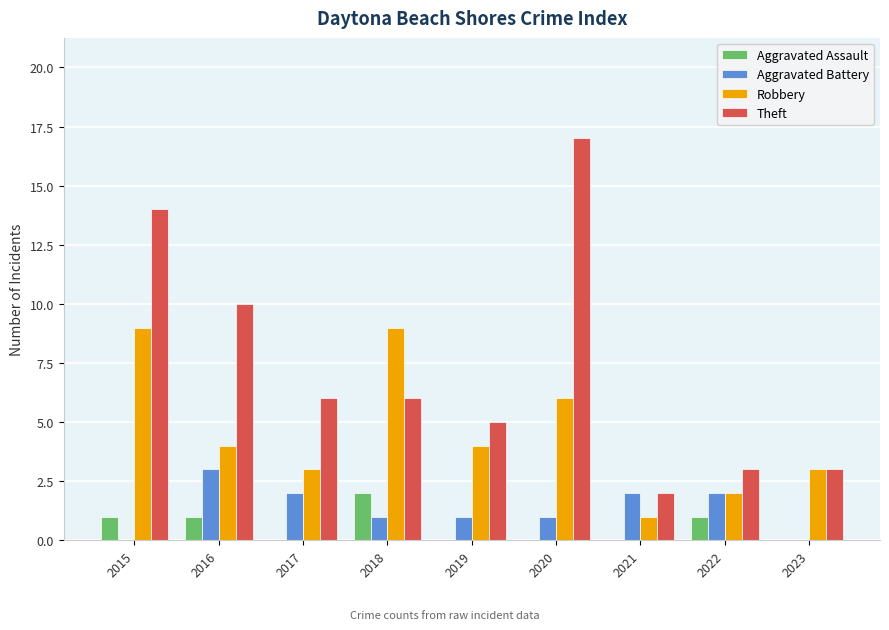

What is the maximum value for Robbery?

9